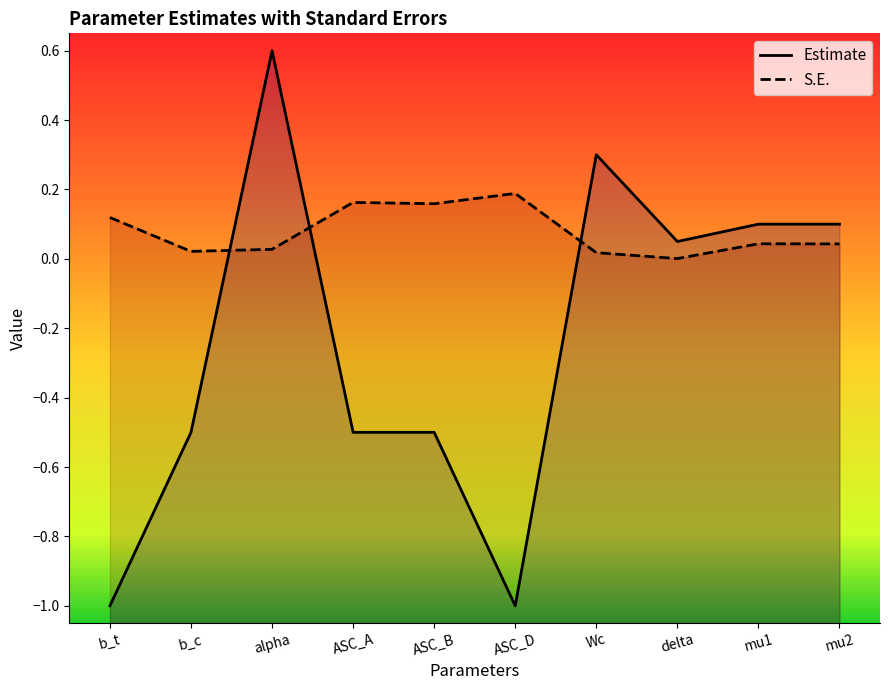

List the series in order of their overall mean, highest first.

S.E., Estimate